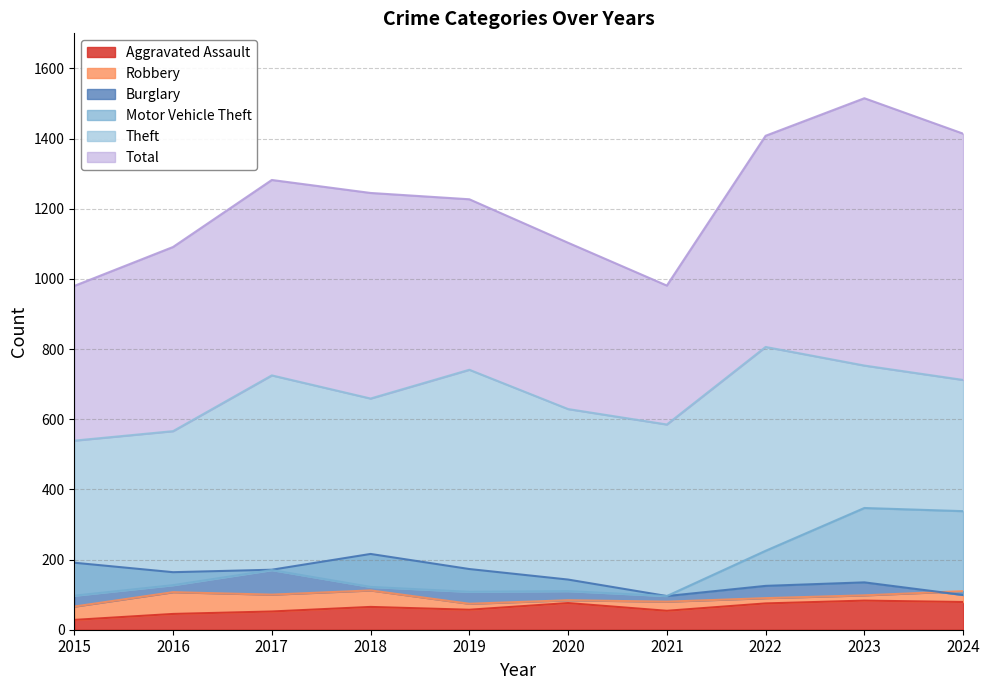

Reading left to right, transcribe all the data shown in this chart.

Aggravated Assault: 28	45	52	65	57	76	54	75	83	79
Robbery: 66	107	100	112	74	84	80	90	98	110
Burglary: 191	164	171	216	173	143	96	125	135	99
Motor Vehicle Theft: 97	127	170	122	108	110	96	225	347	338
Theft: 539	566	725	659	741	629	585	806	753	712
Total: 980	1091	1282	1245	1227	1103	981	1408	1515	1414